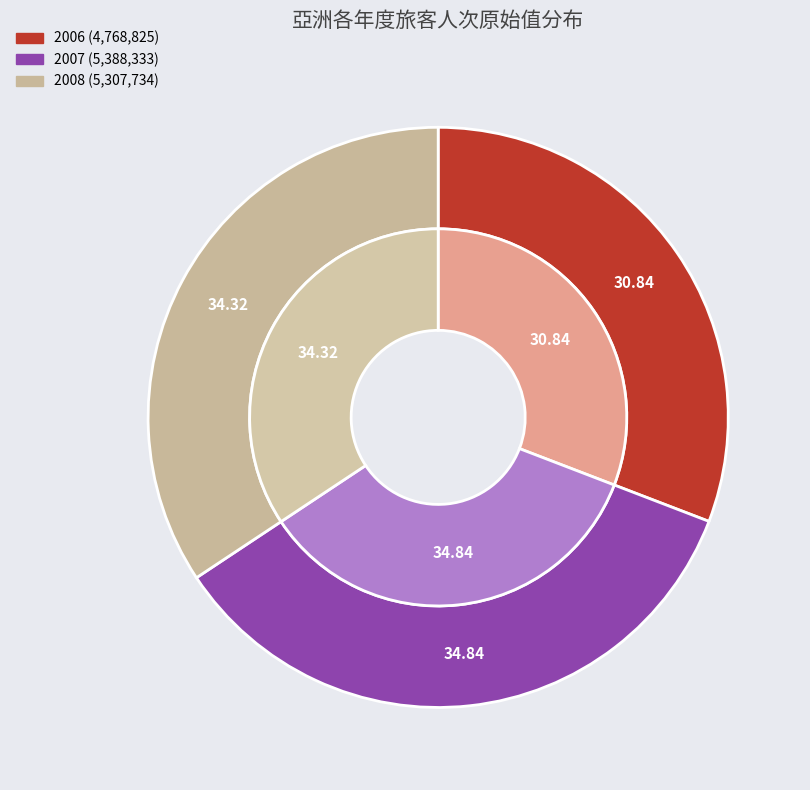

What percentage is NOT represented by 2008?

65.7%